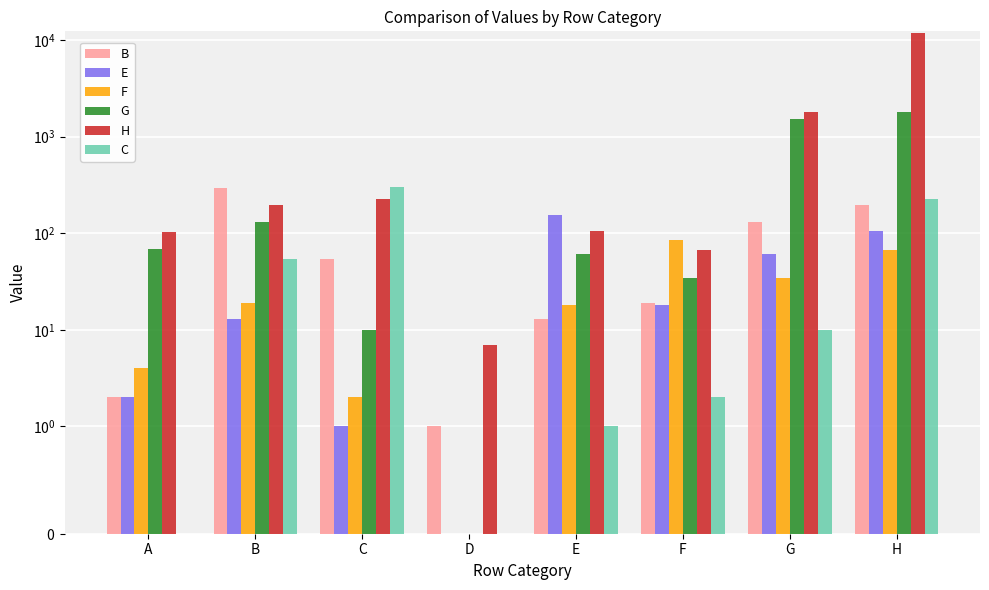

What is the average value of the F series?

29